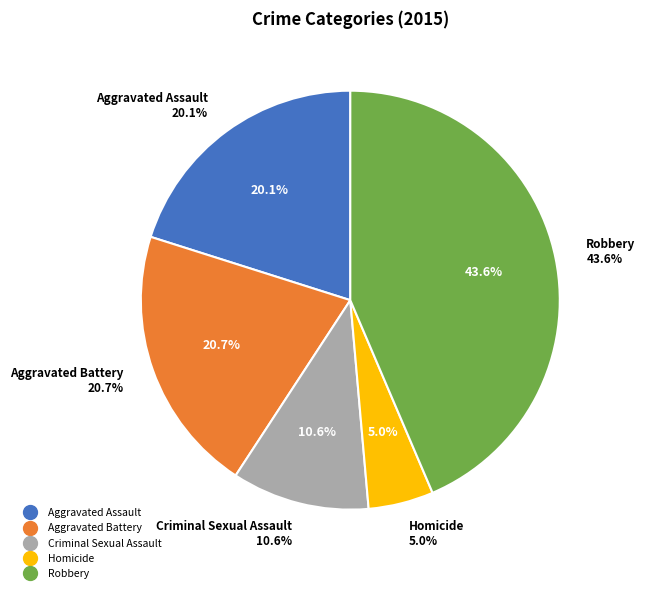

Is the sum of Robbery and Homicide greater than half?

No